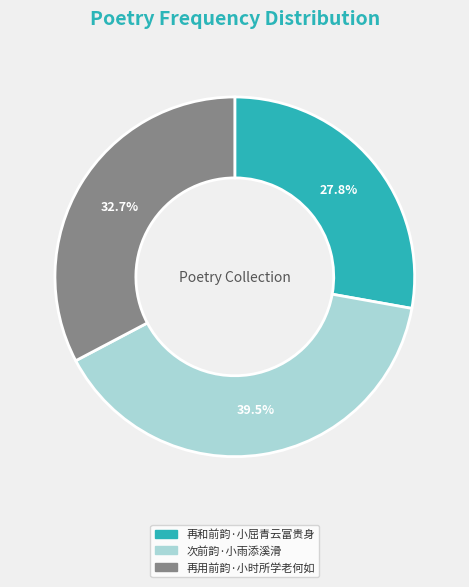

The 再用前韵·小时所学老何如 slice represents 43% of the pie. True or false?

False